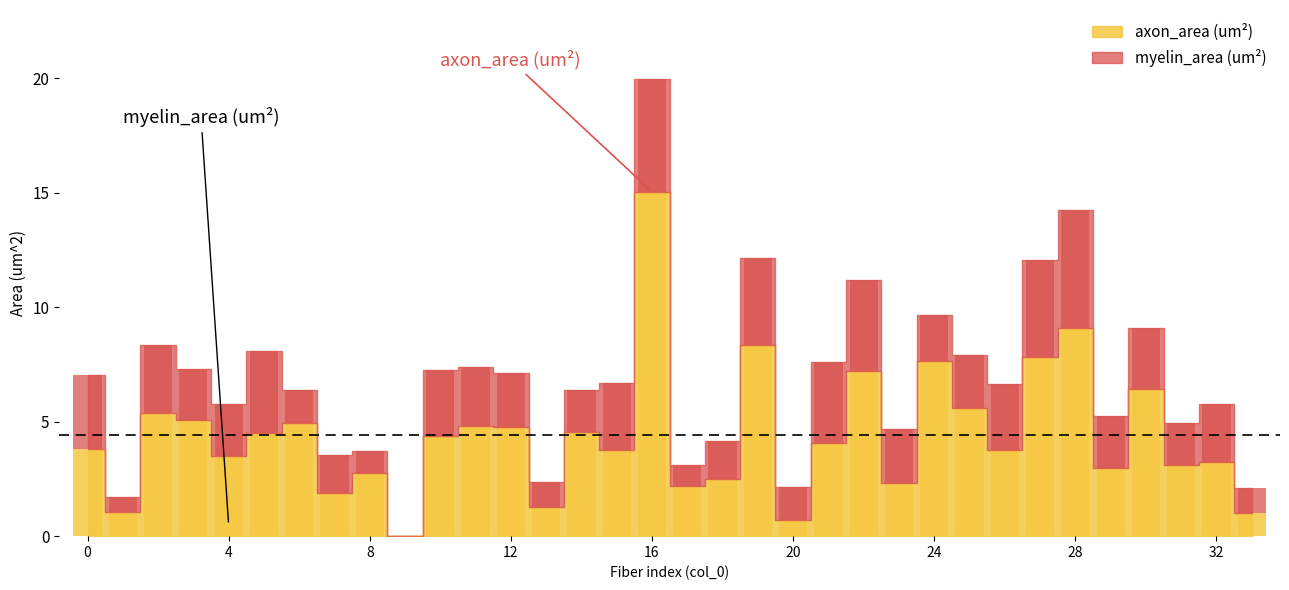

How many categories are shown in the chart?

34